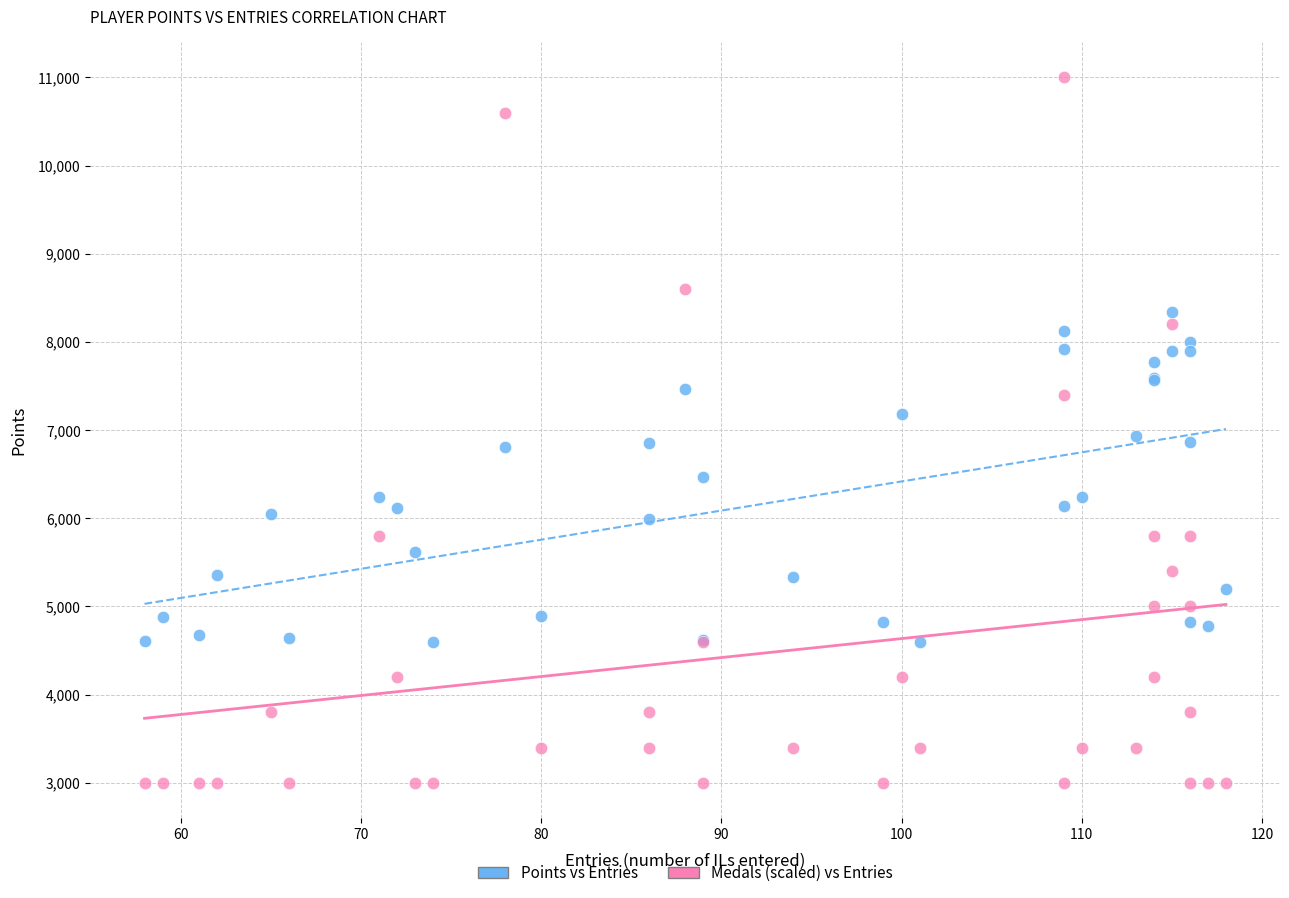

Which series has the widest spread of Y values?

Medals (scaled) vs Entries